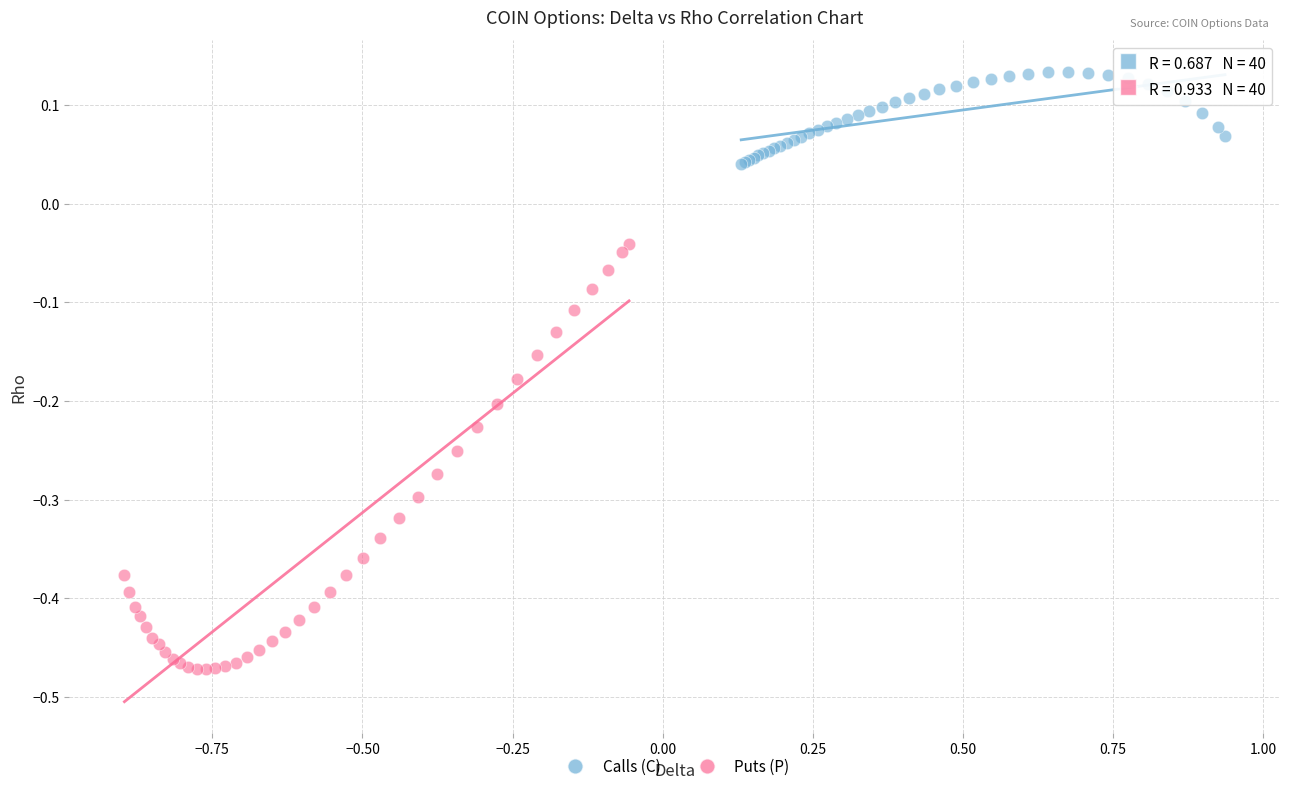

Which series reaches the maximum Y coordinate?

Calls (C)